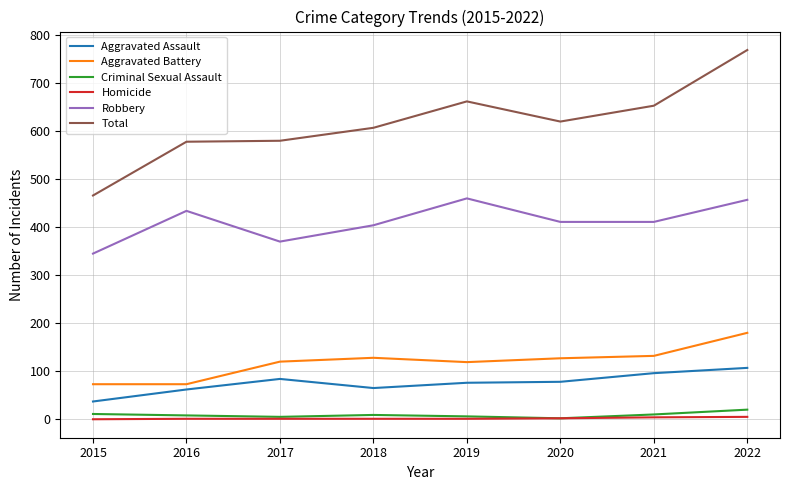

Is it true that Aggravated Battery equals 56 at 2021?

False